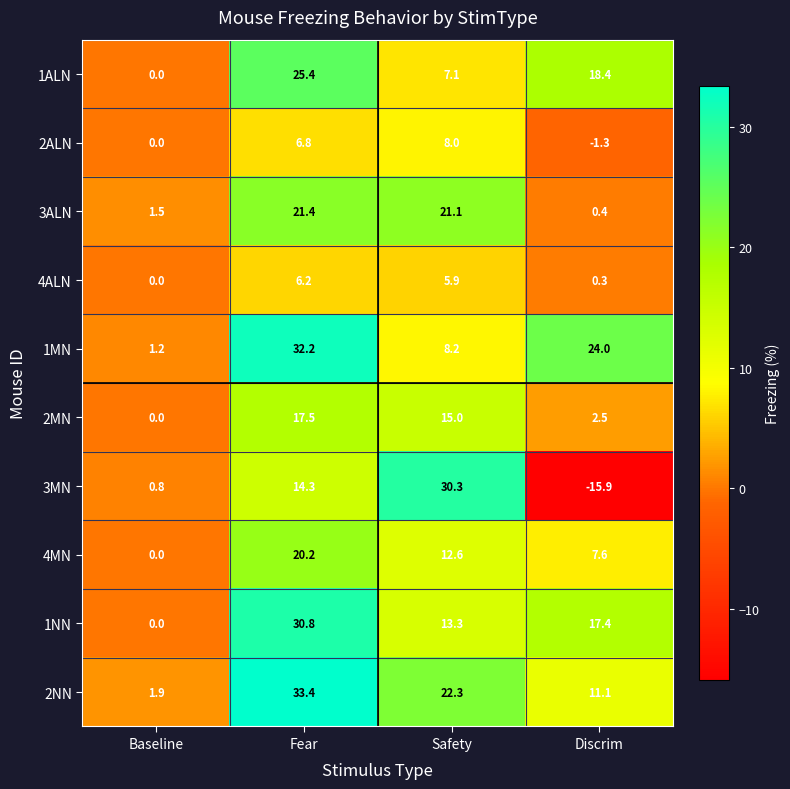

What is the difference between the second highest and minimum values in the 3MN series?

30.2